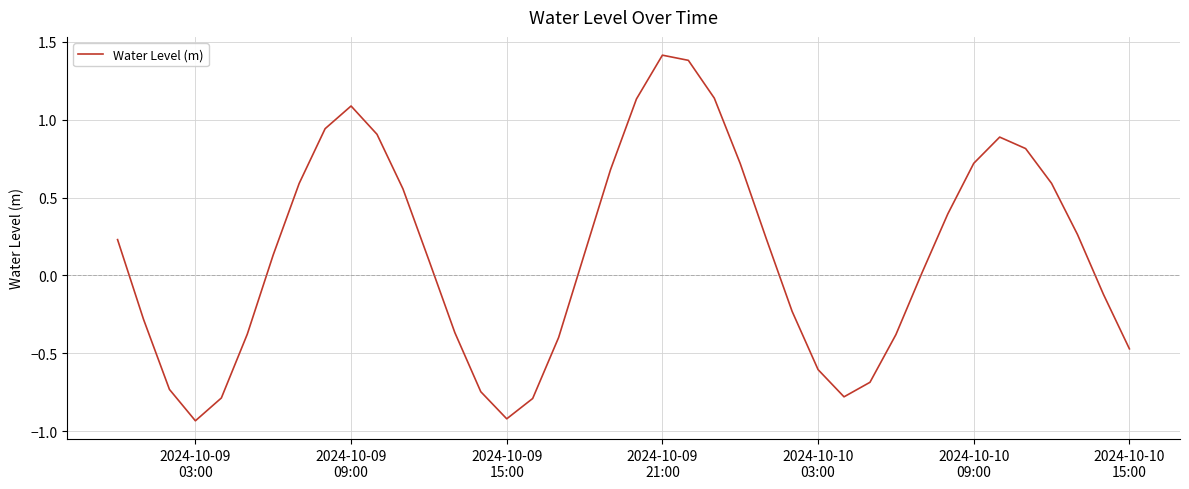

What is the maximum value shown in the chart?

1.4